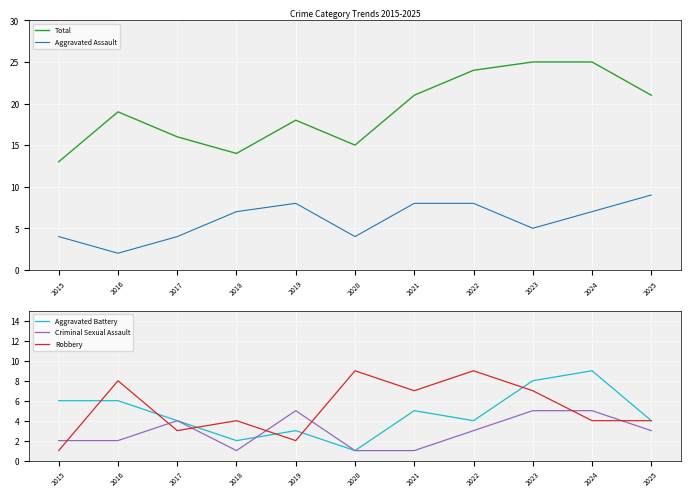

How many lines are shown in the chart?

5